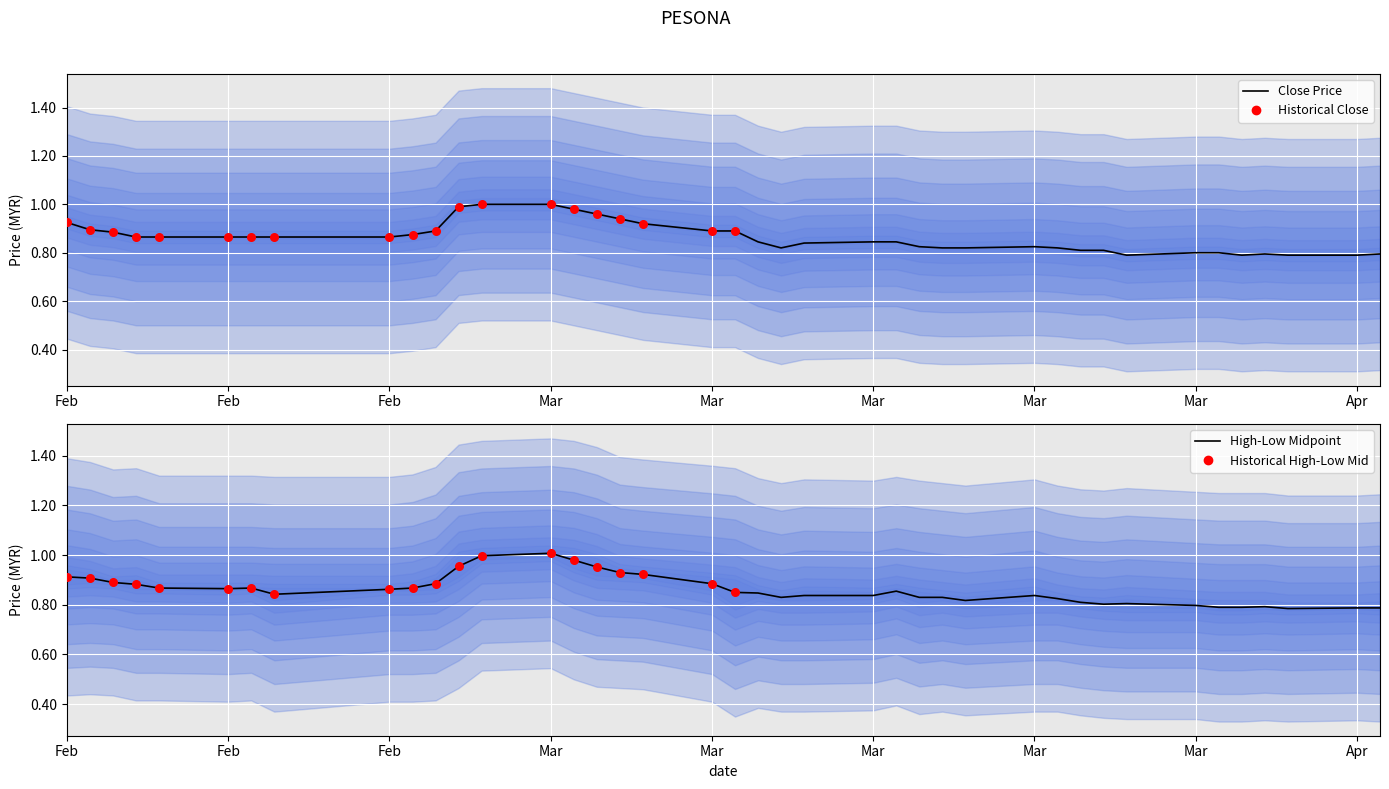

Is the value of high at 2015-04-01 greater than the value of close at 2015-03-13?

No